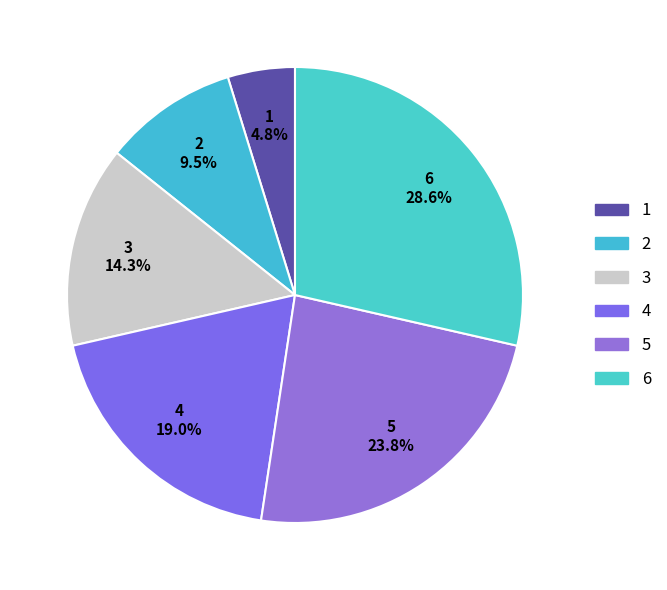

How many segments does this pie chart have?

6